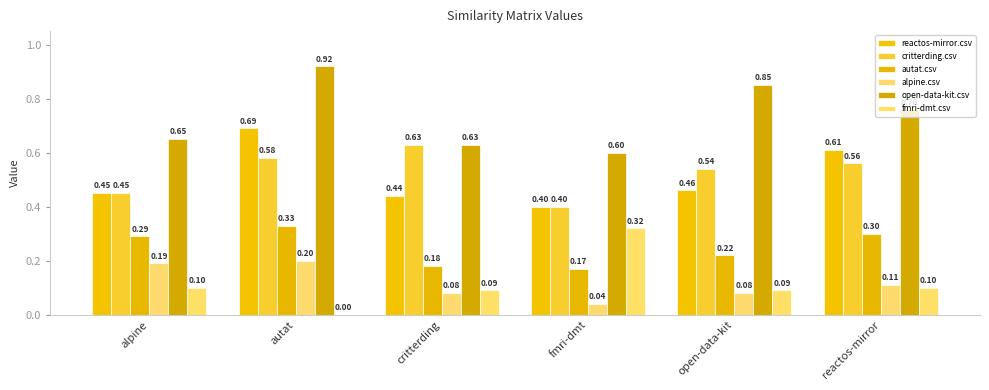

At which category is the sum across all series the highest?

autat